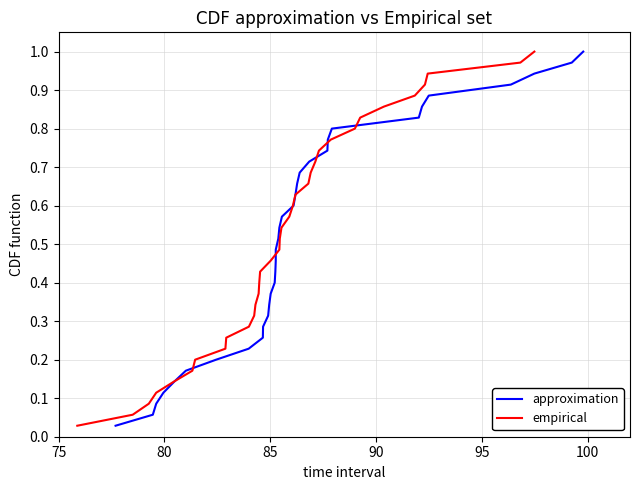

True or false: empirical has more than 1 points higher than both neighbors.

False